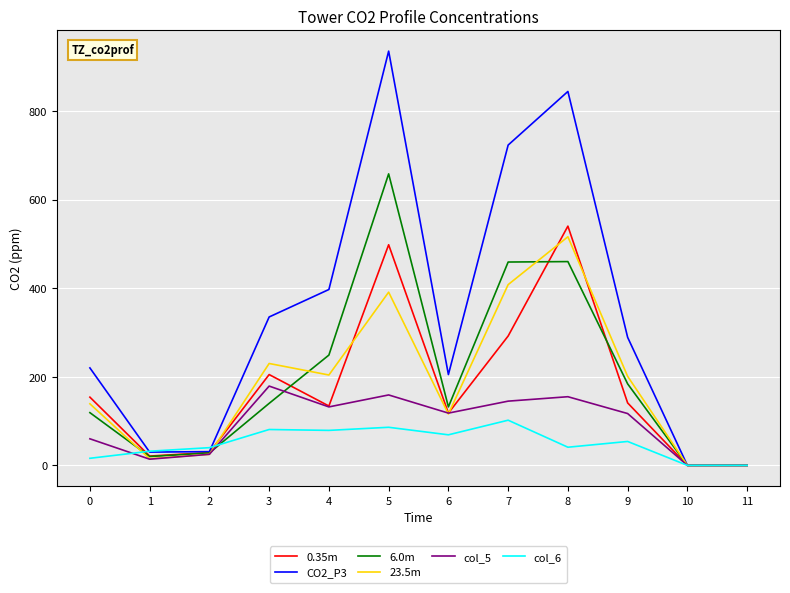

Where is 0.35m nearest to the value 270?

7